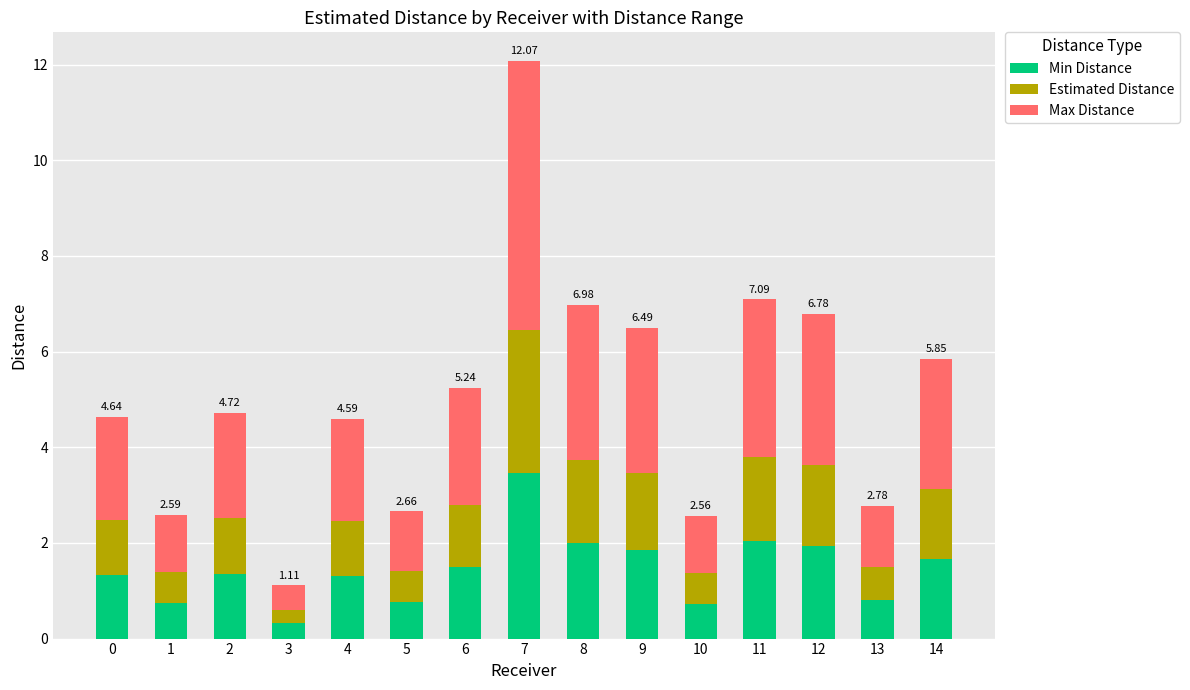

At which category is the sum across all series the highest?

7